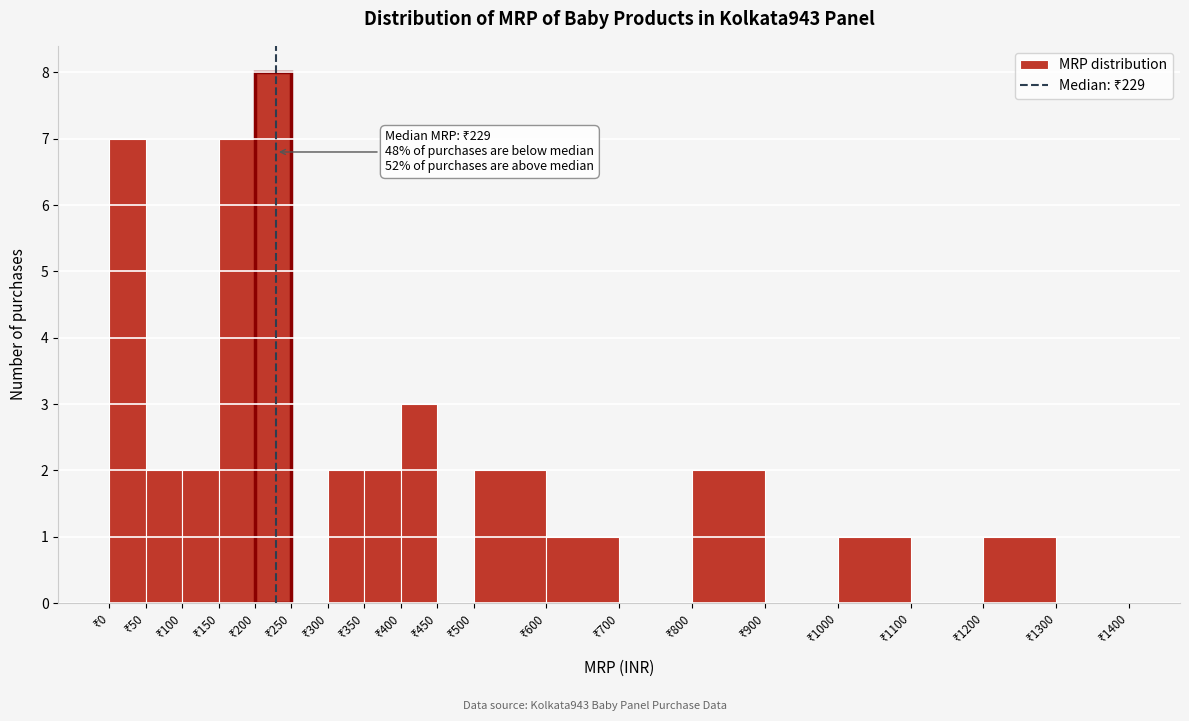

Which range on the x-axis has the tallest bar?

200 to 250